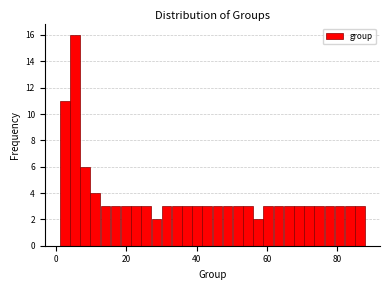

Around what value on the x-axis is the tallest bar? Give the approximate position of its centre, as read against the axis.

6